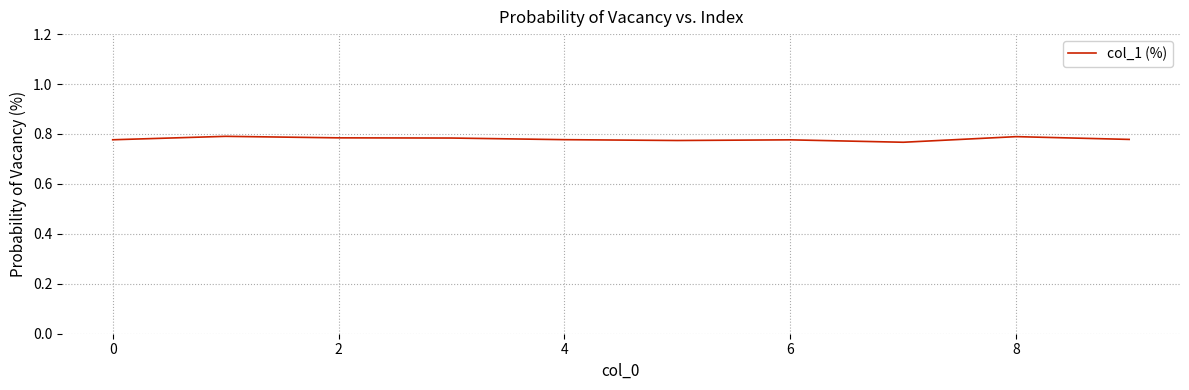

The value at 8 is 0.8. True or false?

True